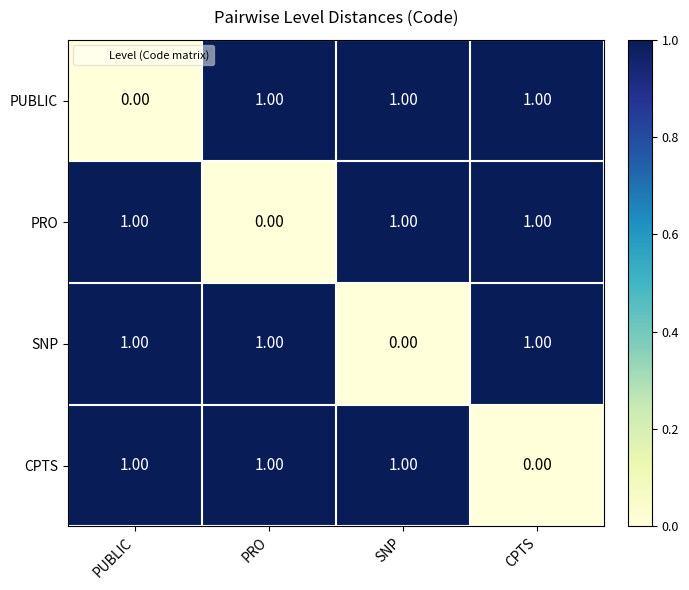

Where is CPTS nearest to the value 0?

CPTS